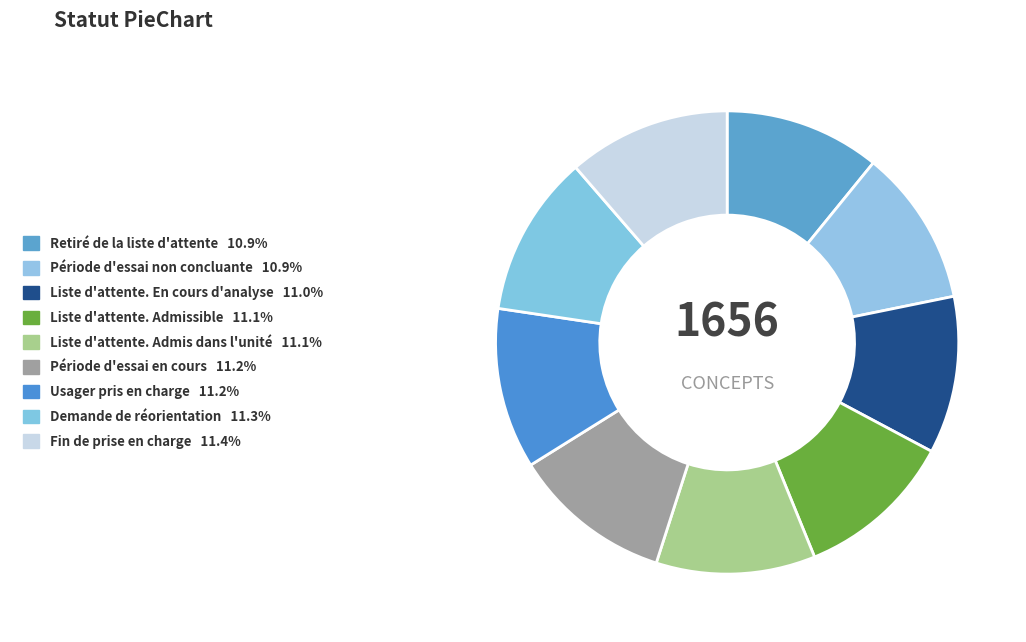

Combined, what portion of the pie is Liste d'attente. Admissible and Demande de réorientation?

22.3%